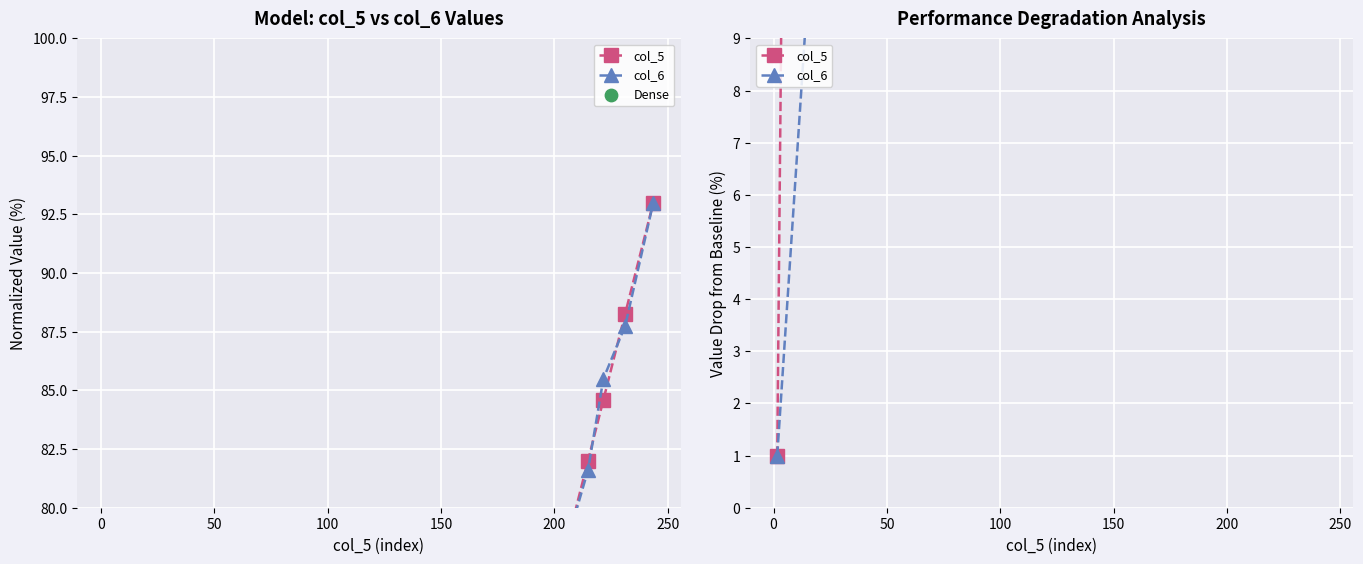

Which series has the largest total across all categories?

col_6